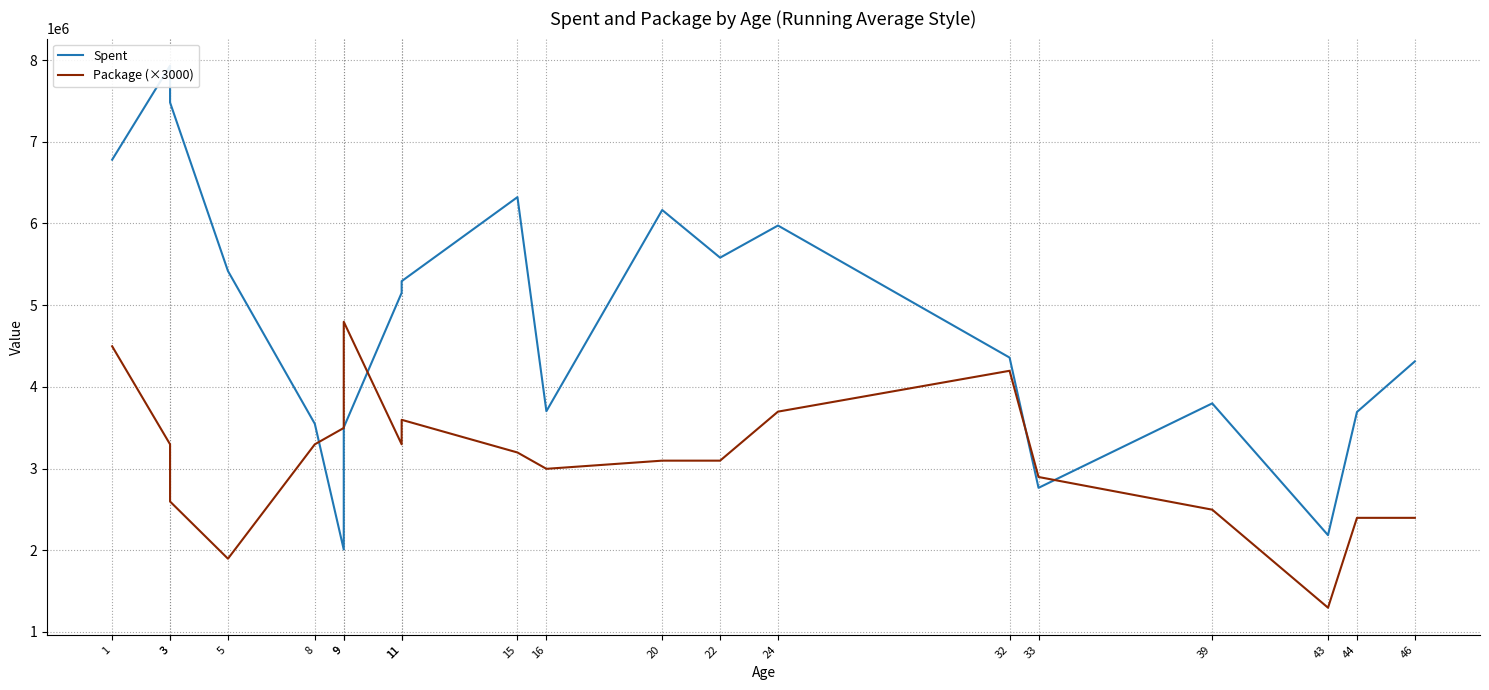

List the series in order of their overall mean, lowest first.

Package (×3000), Spent